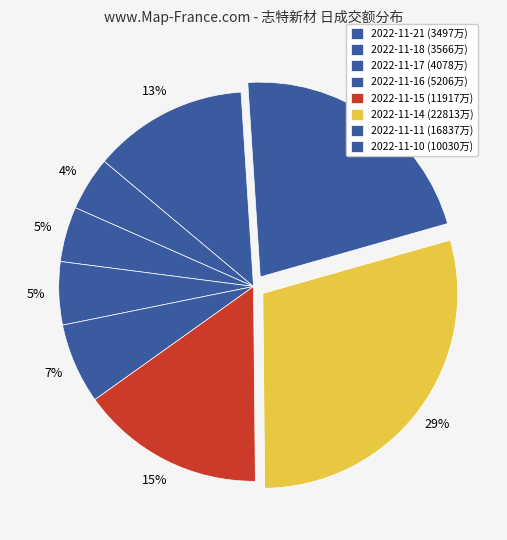

How many slices are in this pie chart?

8